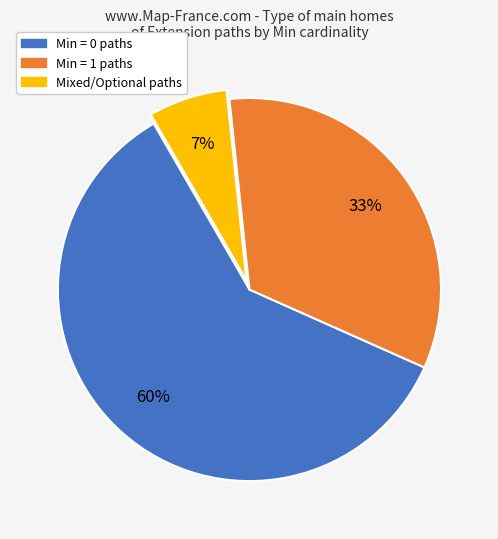

Which slice is the smallest?

Mixed/Optional paths